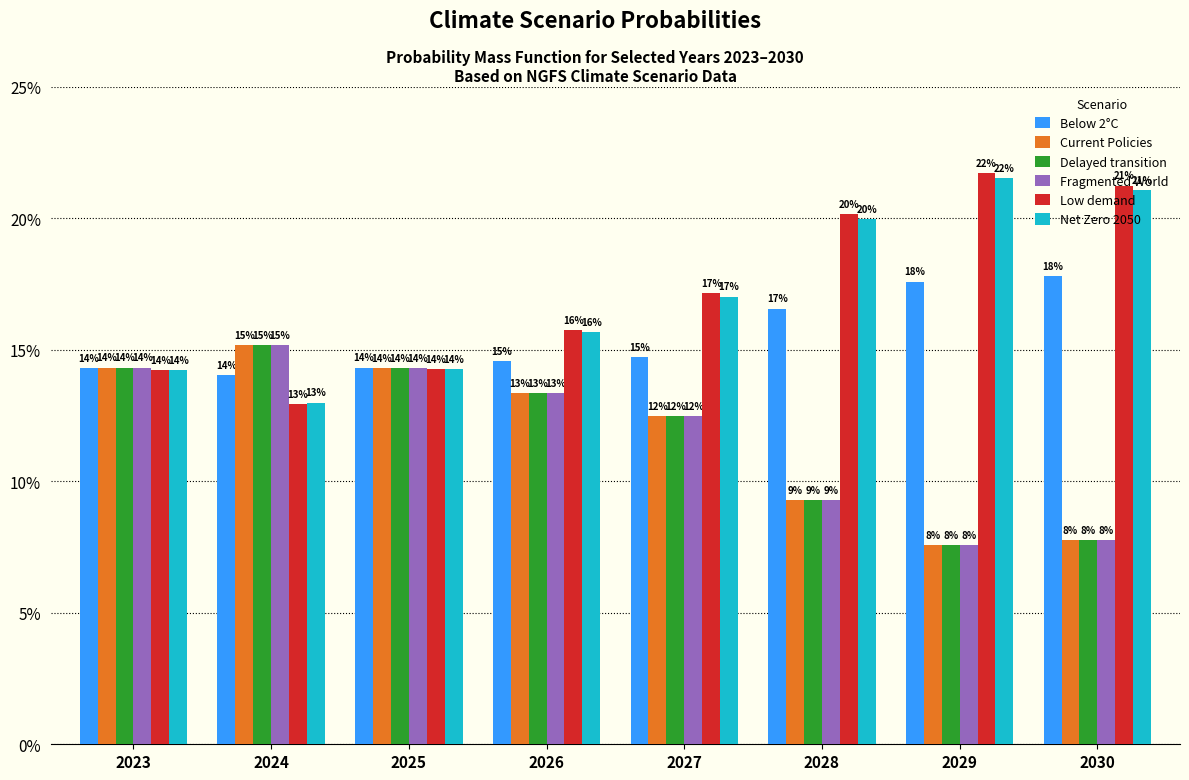

Are the bars grouped side by side (vs. stacked)?

Yes